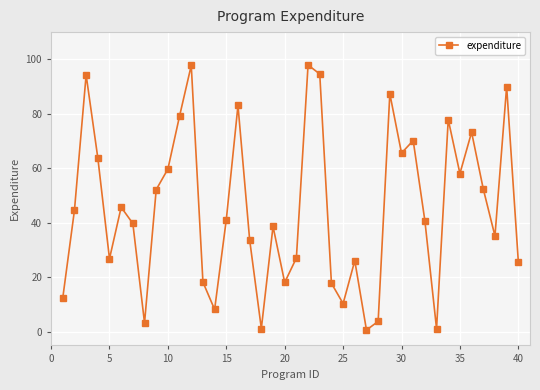

True or false: there are more than 2 points higher than both neighbors.

True